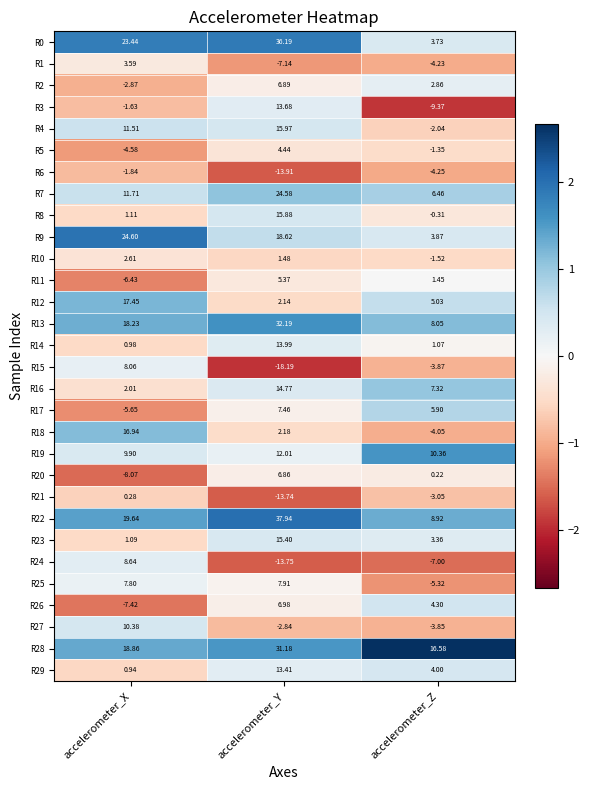

Rank the series at accelerometer_Z from highest to lowest value.

R28, R19, R22, R13, R16, R7, R17, R12, R26, R29, R9, R0, R23, R2, R11, R14, R20, R8, R5, R10, R4, R21, R27, R15, R18, R1, R6, R25, R24, R3